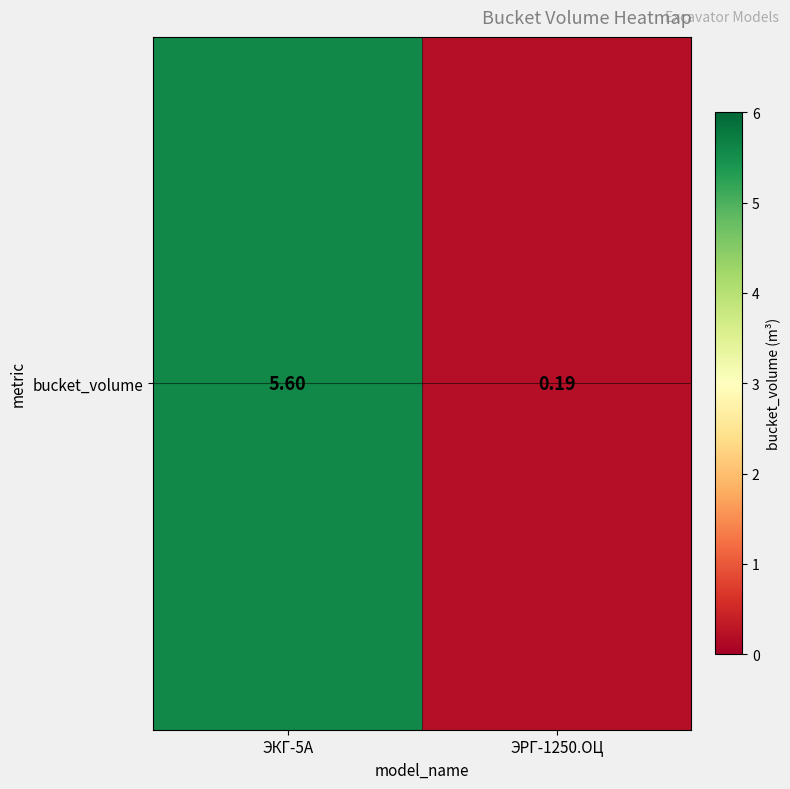

How many data points does each series have?

2